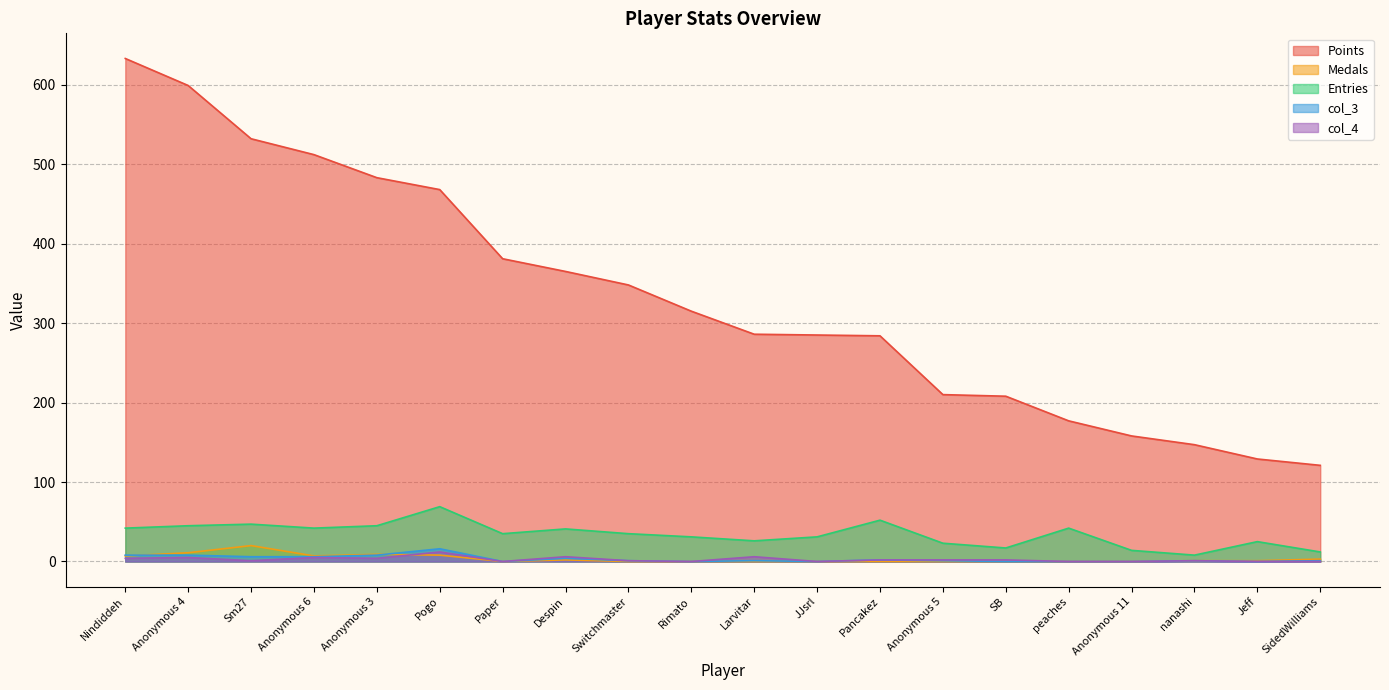

What is the total value across all series at peaches?

219